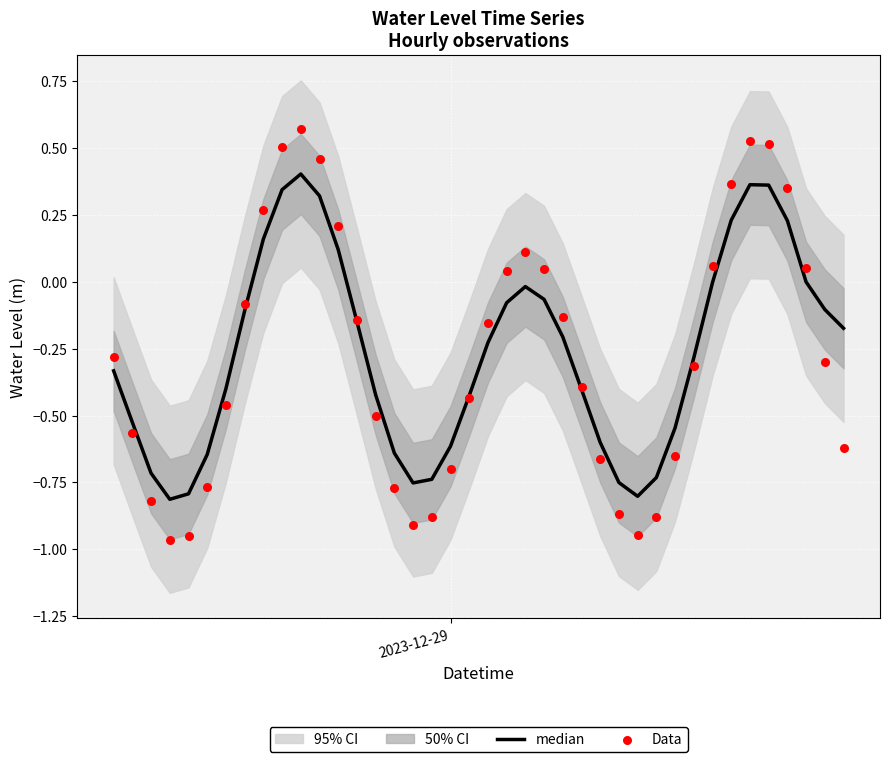

At how many categories does at least one series exceed 0?

14